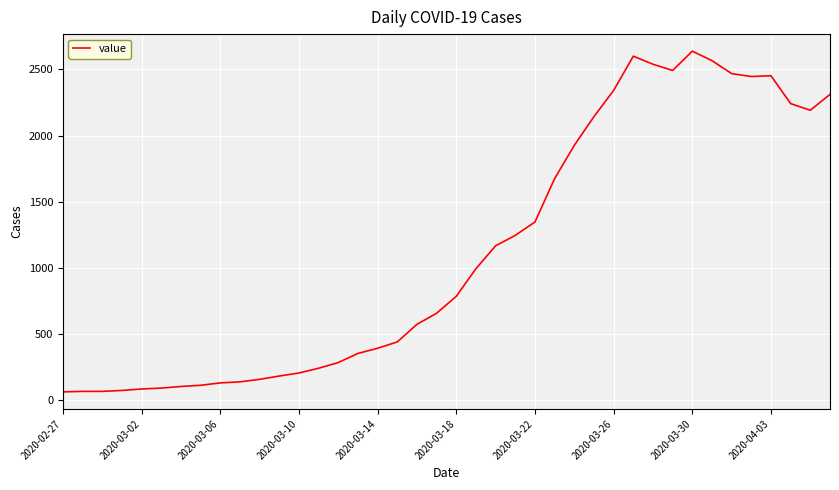

What is the smallest value displayed?

61